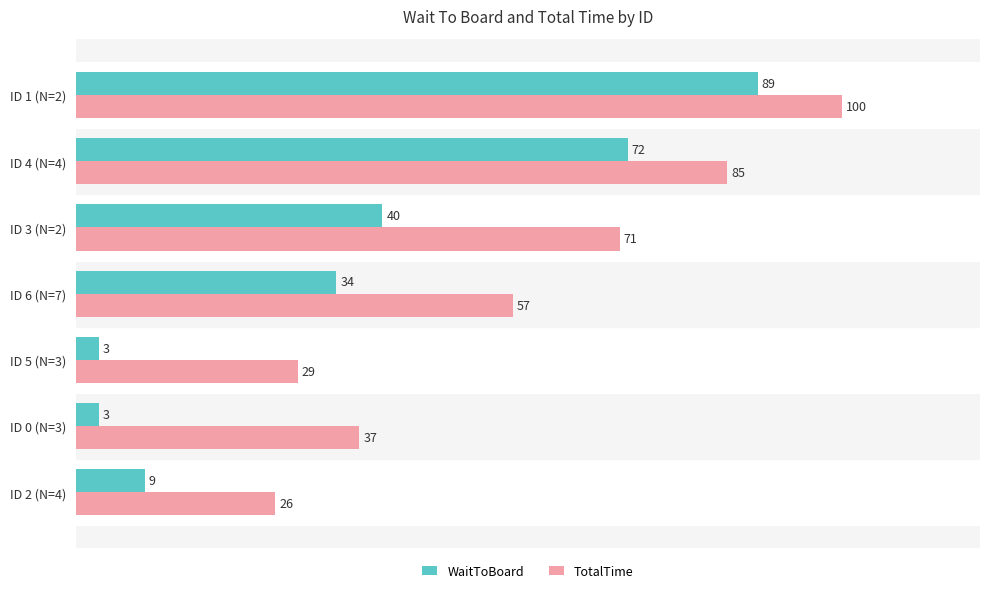

What is the total value across all series at ID 2 (N=4)?

35